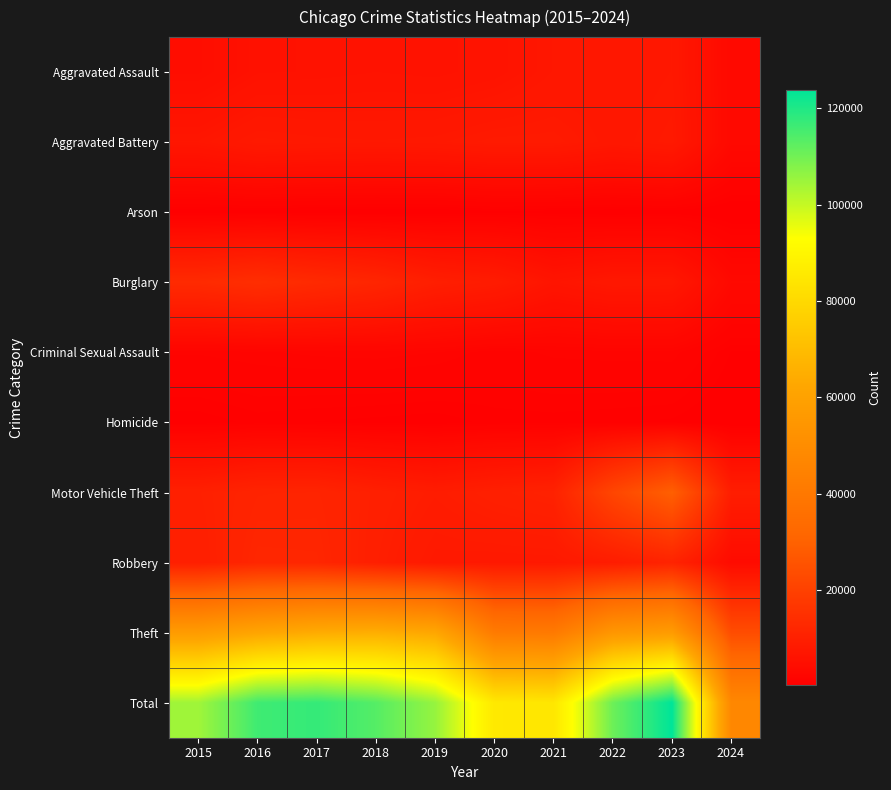

Which label corresponds to the largest value in the chart?

2023